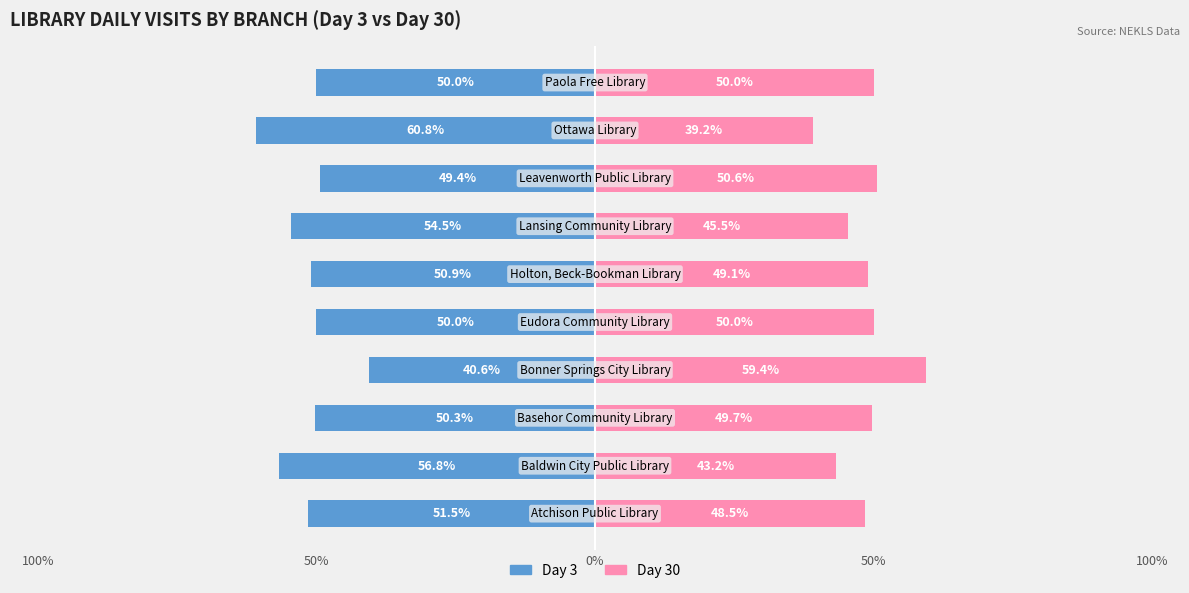

How many groups of bars are there?

10